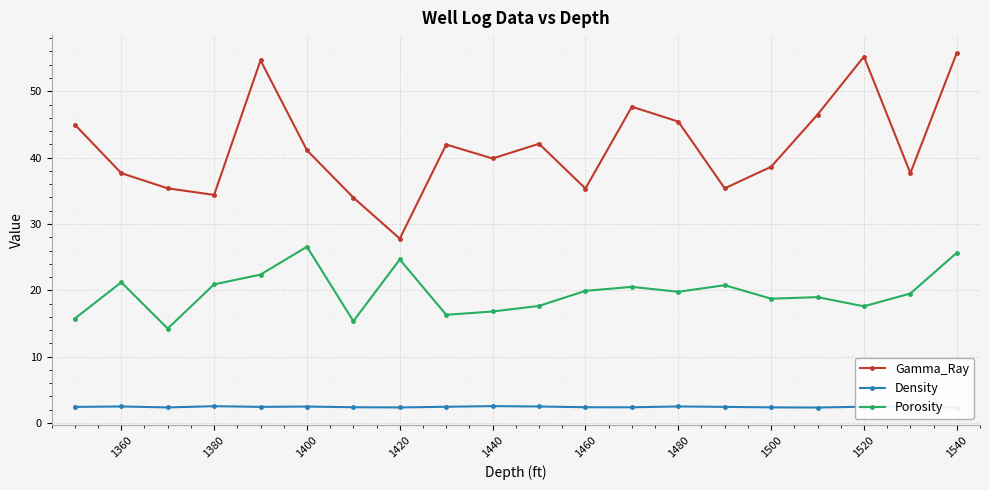

What is the maximum value for Density?

2.5